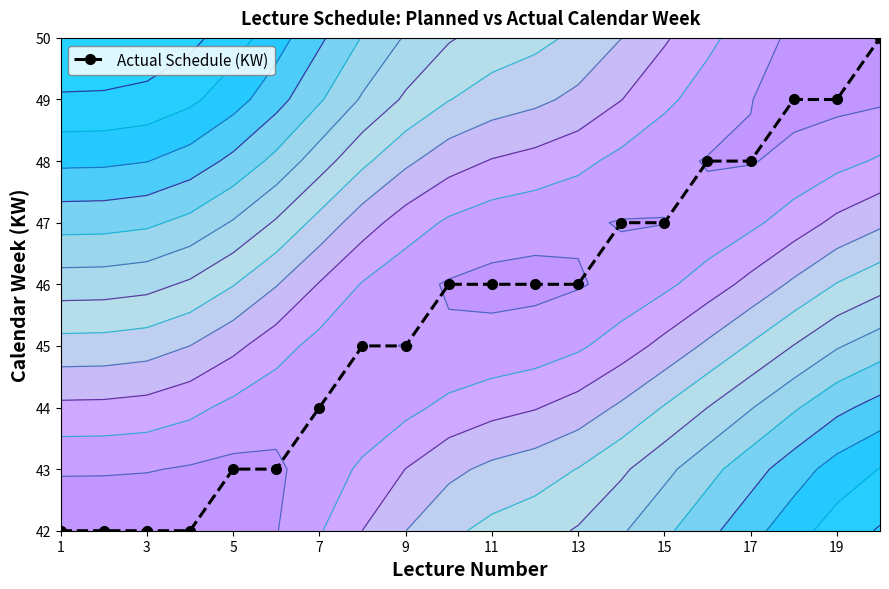

Is it true that Actual Schedule (KW) equals 29 at 1?

False